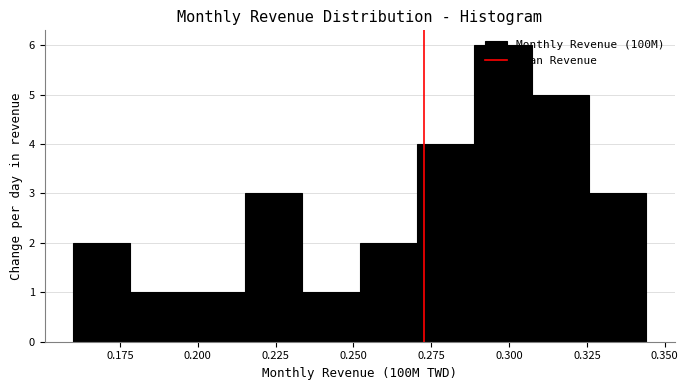

Around what value on the x-axis is the tallest bar? Give the approximate position of its centre, as read against the axis.

0.300